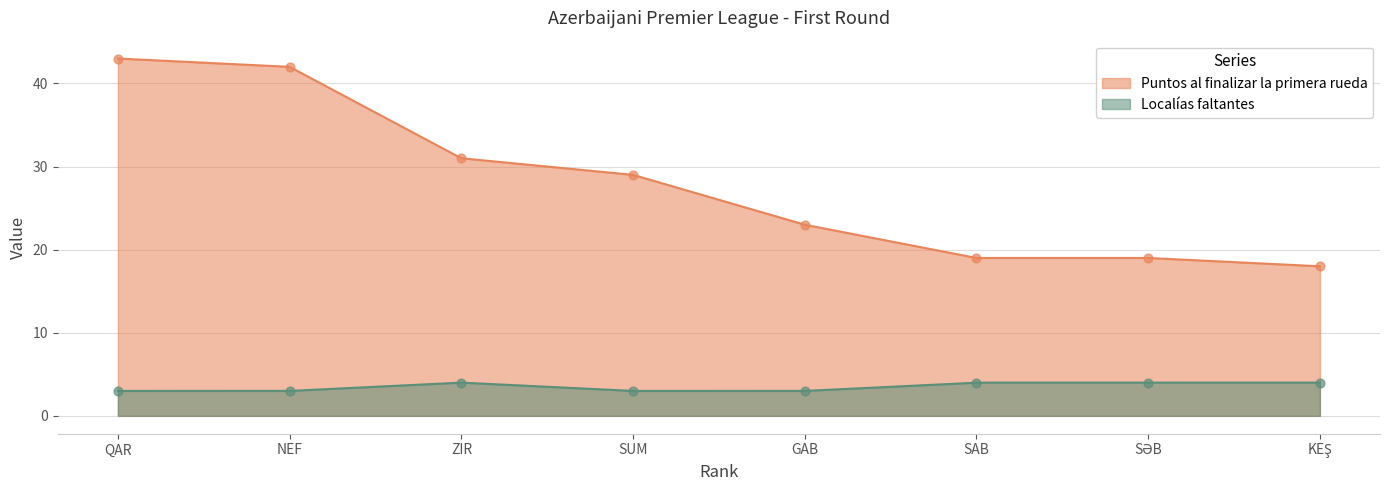

Which series contains the lowest Y value?

Localías faltantes